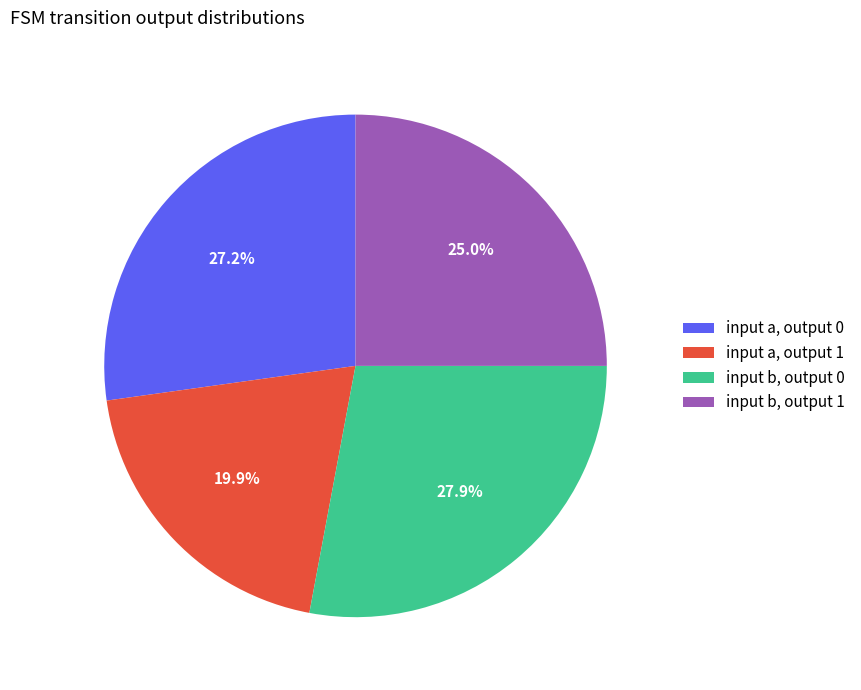

What portion of the pie excludes input b, output 0?

72.1%